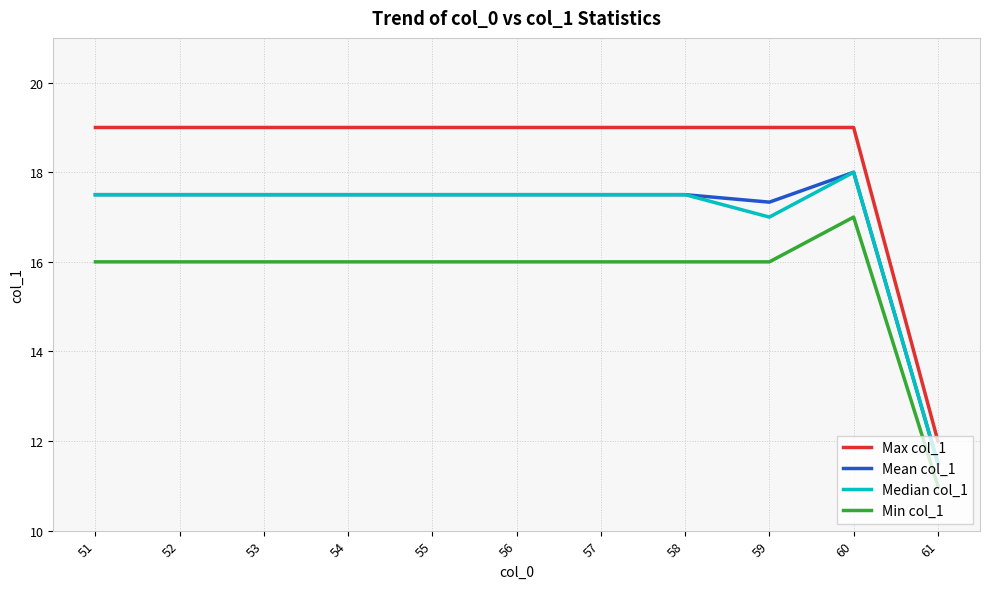

Is the value of Min col_1 at 56 greater than the value of Mean col_1 at 59?

No